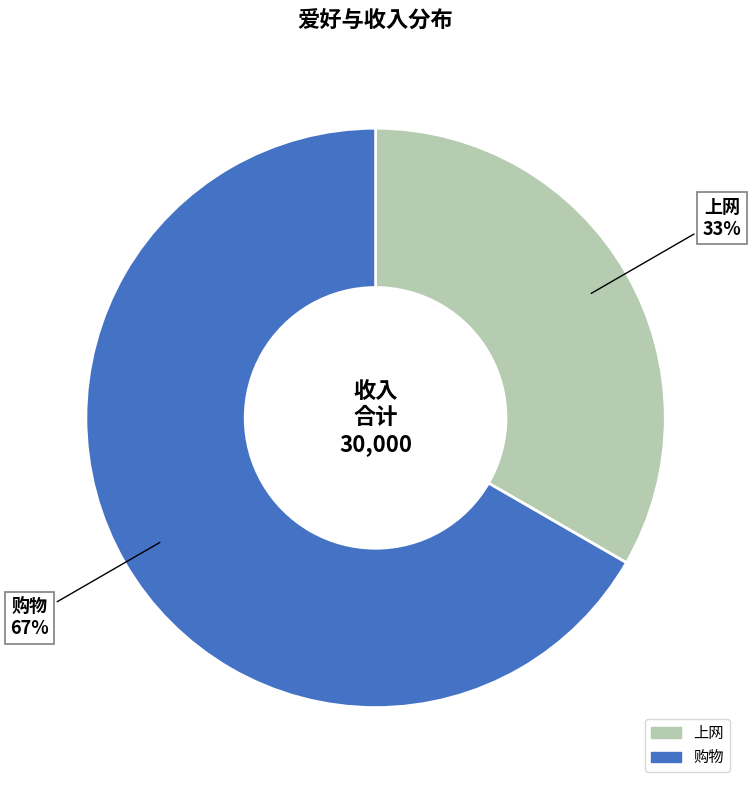

Which slice represents more than half of the pie?

购物